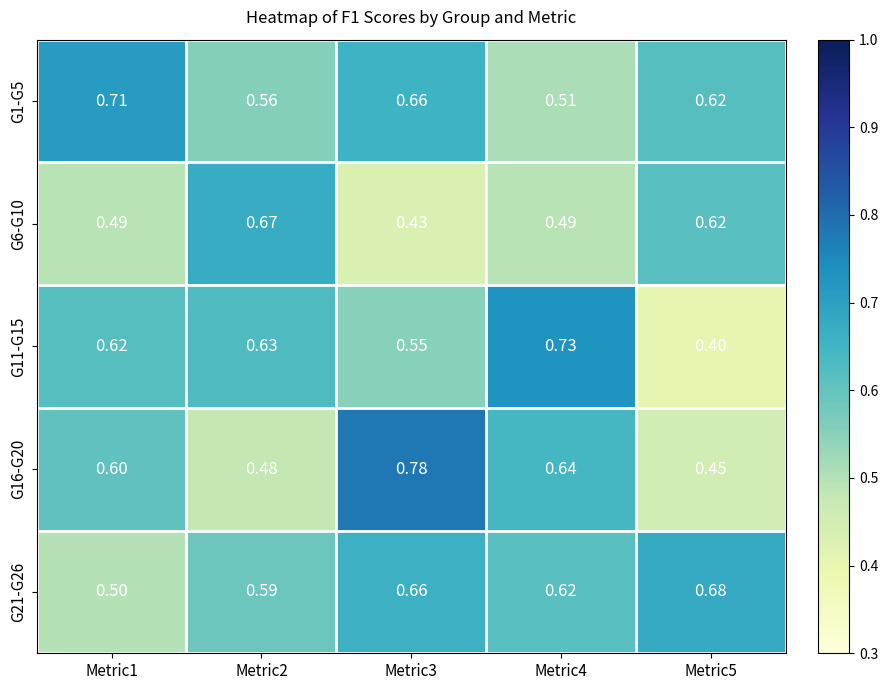

Is the value of G11-G15 at Metric2 greater than the value of G21-G26 at Metric4?

Yes